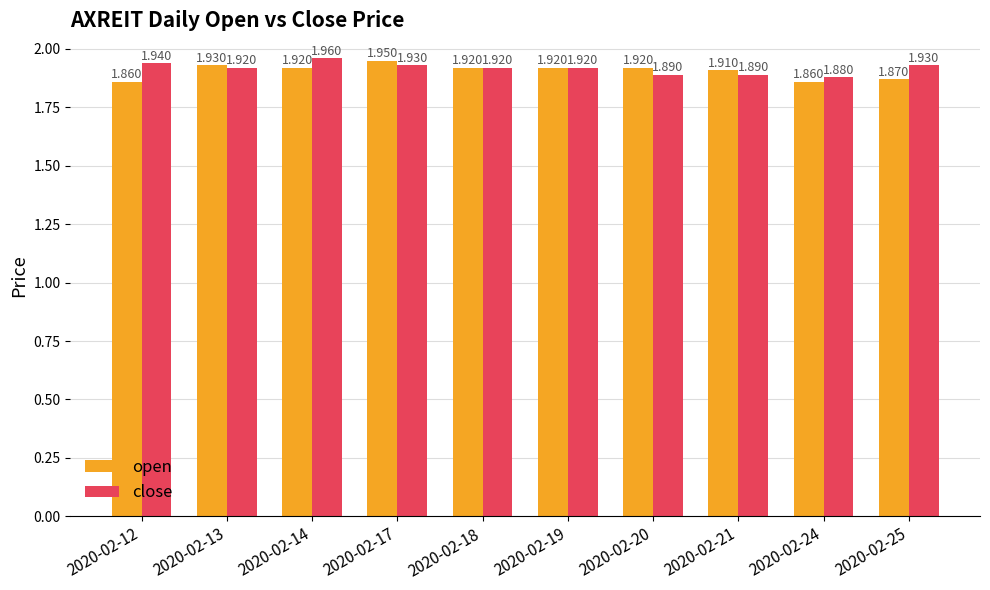

Which series has the largest range (max minus min)?

open